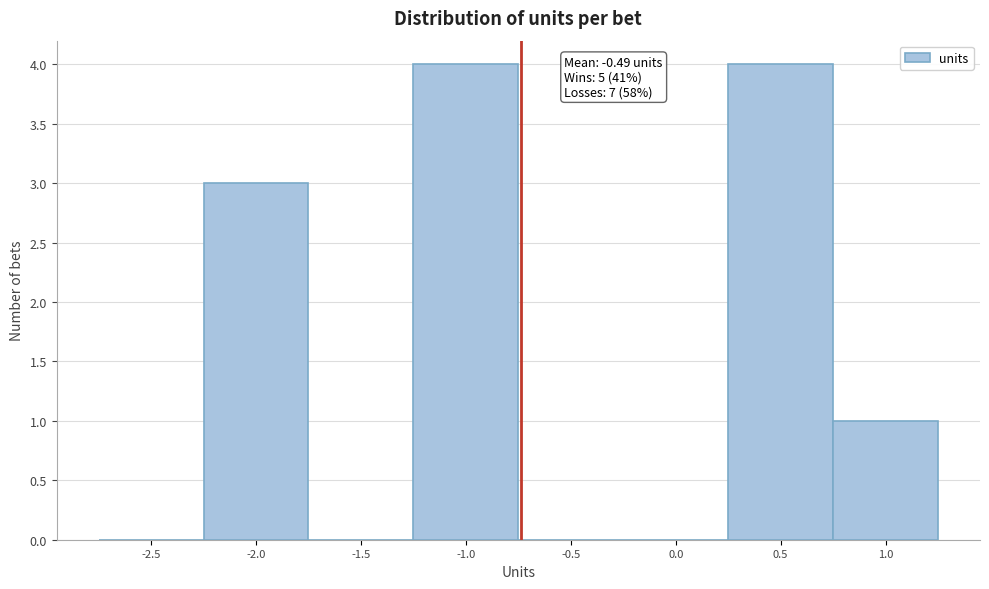

Reading left to right, what are all the values shown in this chart?

-2.5=0	-2.0=3	-1.5=0	-1.0=4	-0.5=0	0.0=0	0.5=4	1.0=1